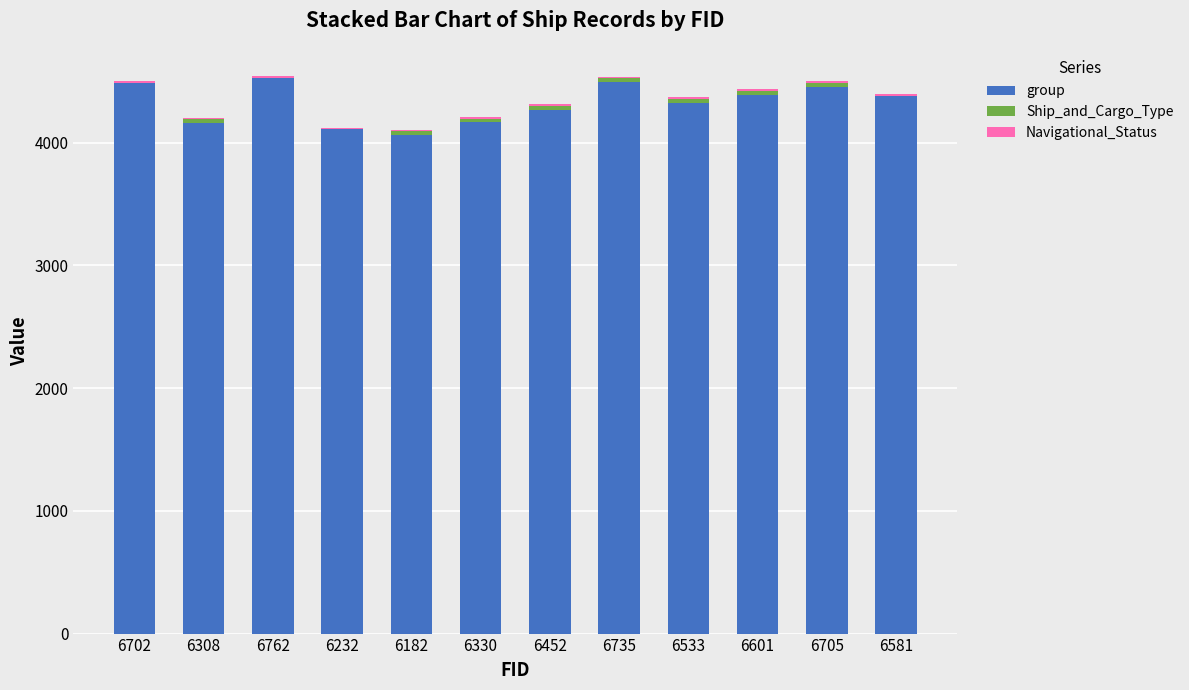

What is the sum of all group values?

51809